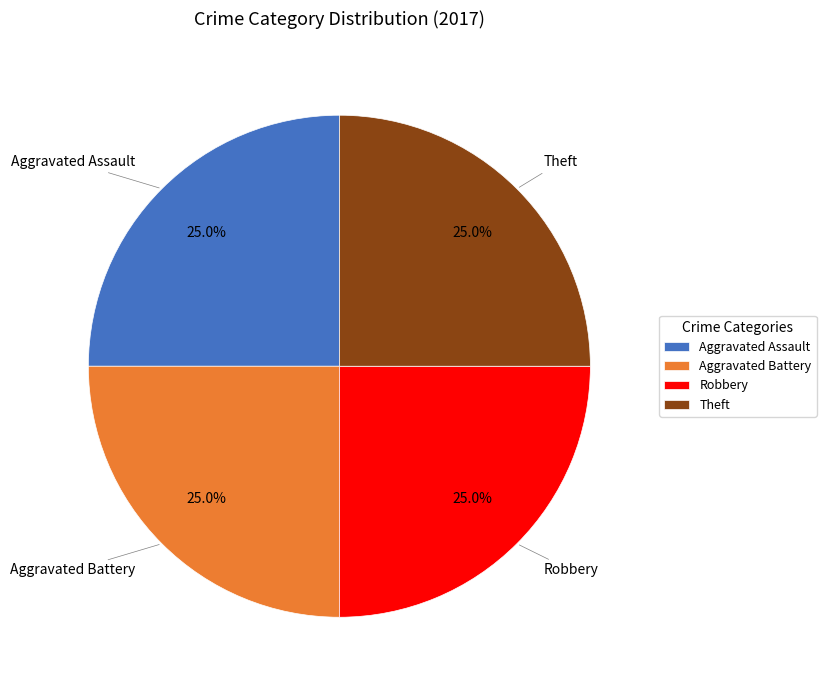

To the nearest percent, what is the difference between the largest and smallest slice percentages?

0%